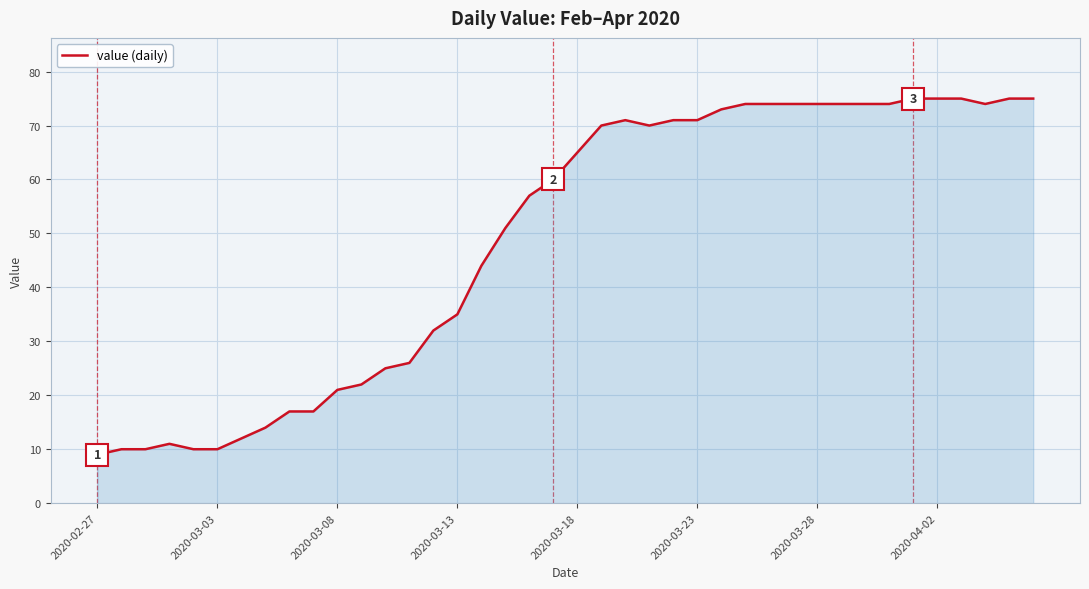

Reading left to right, list all the values displayed in this chart.

9	10	10	11	10	10	12	14	17	17	21	22	25	26	32	35	44	51	57	60	65	70	71	70	71	71	73	74	74	74	74	74	74	74	75	75	75	74	75	75